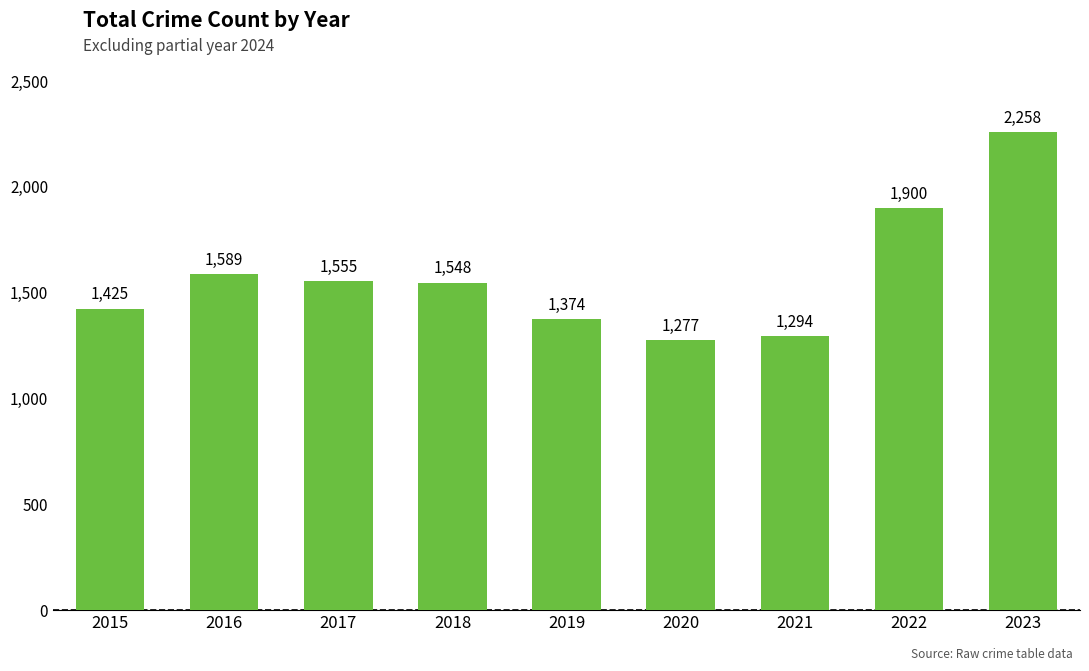

Where is the data nearest to the value 1767?

2022